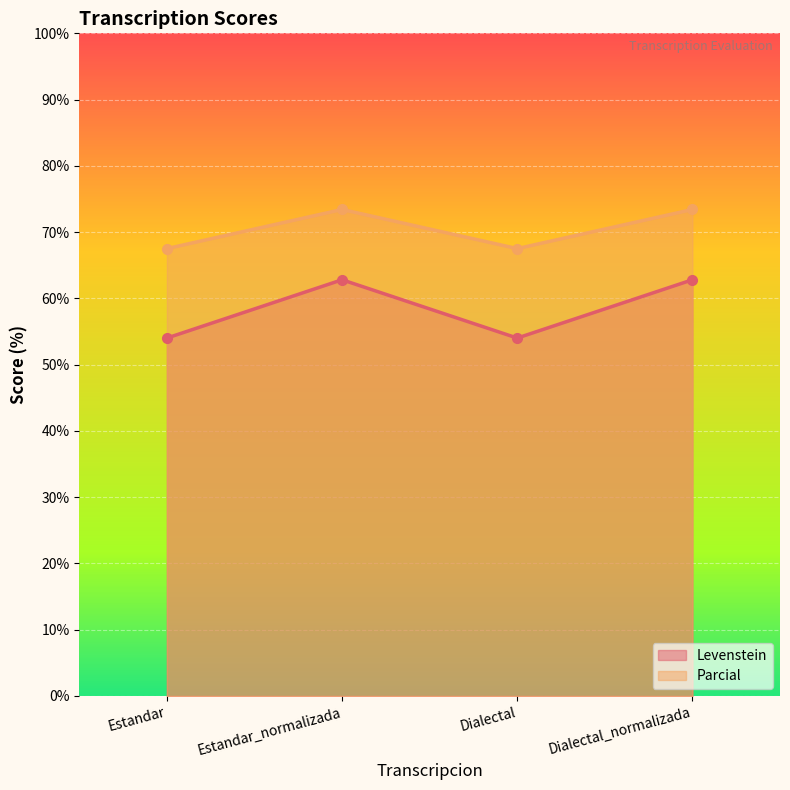

Where is Parcial nearest to the value 58?

Estandar